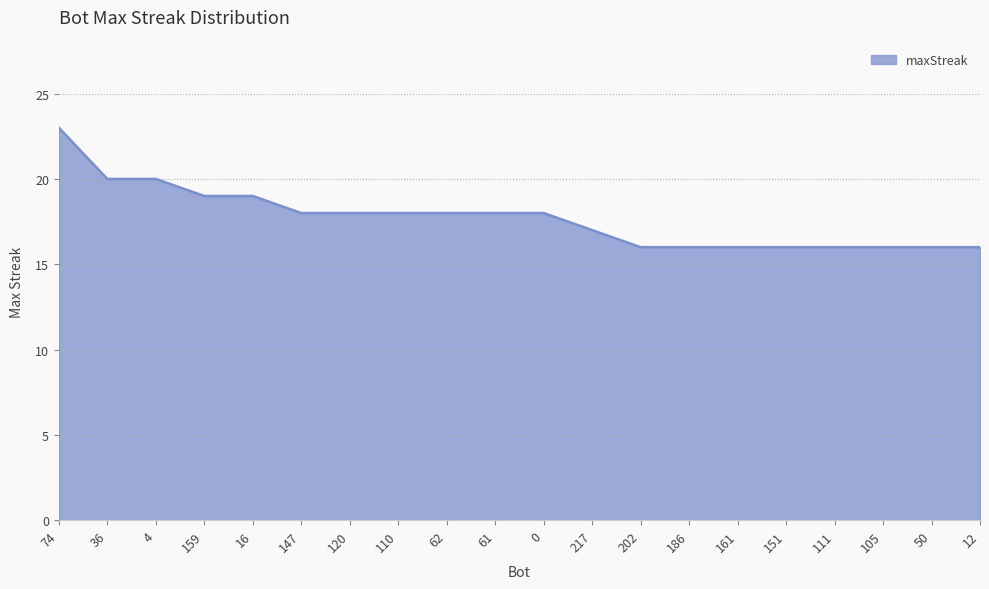

What is the approximate value at 16?

19